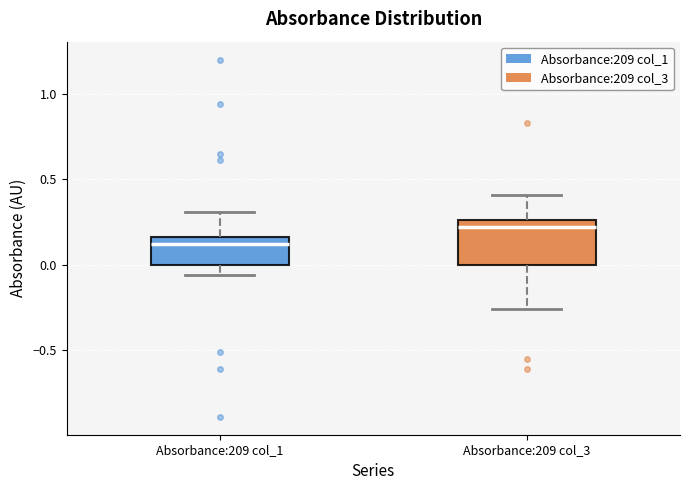

Reading left to right, transcribe this box plot: for each box, give where its median line is, the range the box spans, and where its two whiskers end, as read against the y-axis. The values are not printed on the chart, so give them approximately, as read against the axis.

Absorbance:209 col_1: median 0.10, box 0.00 to 0.15, whiskers -0.05 to 0.30
Absorbance:209 col_3: median 0.20, box 0.00 to 0.25, whiskers -0.25 to 0.40